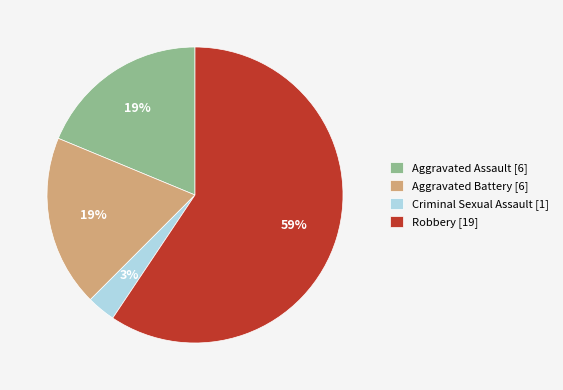

Is there any slice that represents more than half of the pie?

Yes